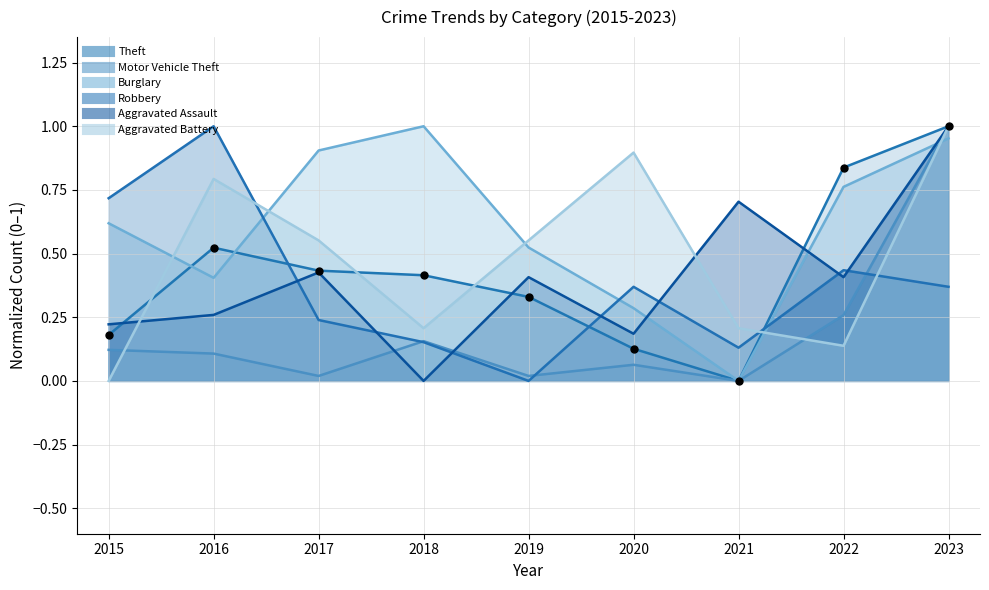

Which series has the largest total across all categories?

Burglary